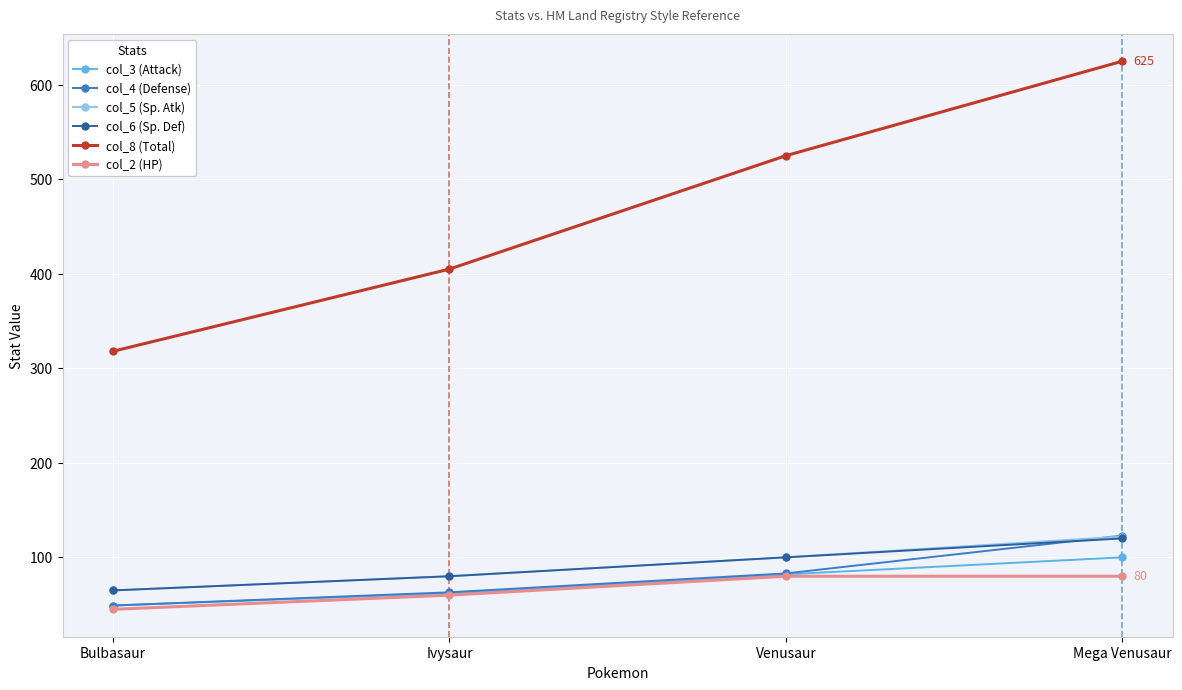

What is the value of the col_8 (Total) point at the 2nd from the left?

405